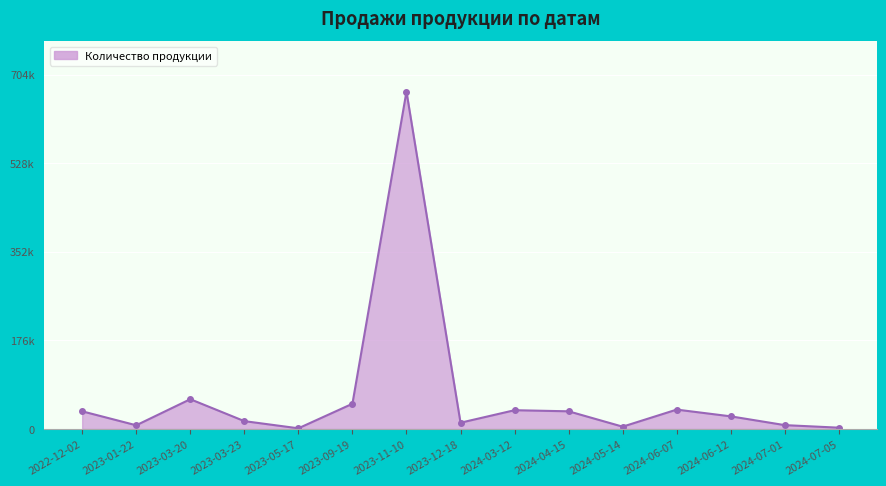

The value at 2023-12-18 is 12350. True or false?

True